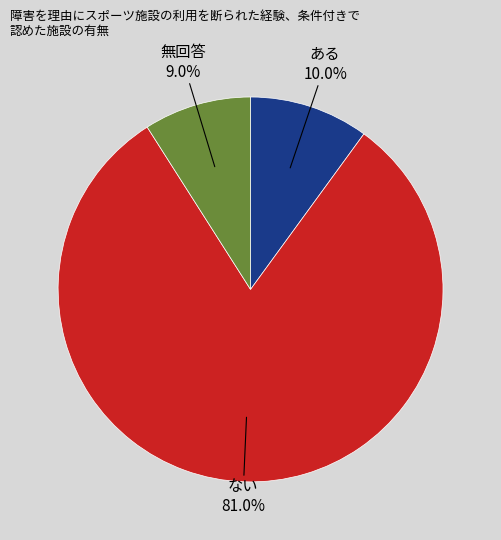

How many slices are in this pie chart?

3